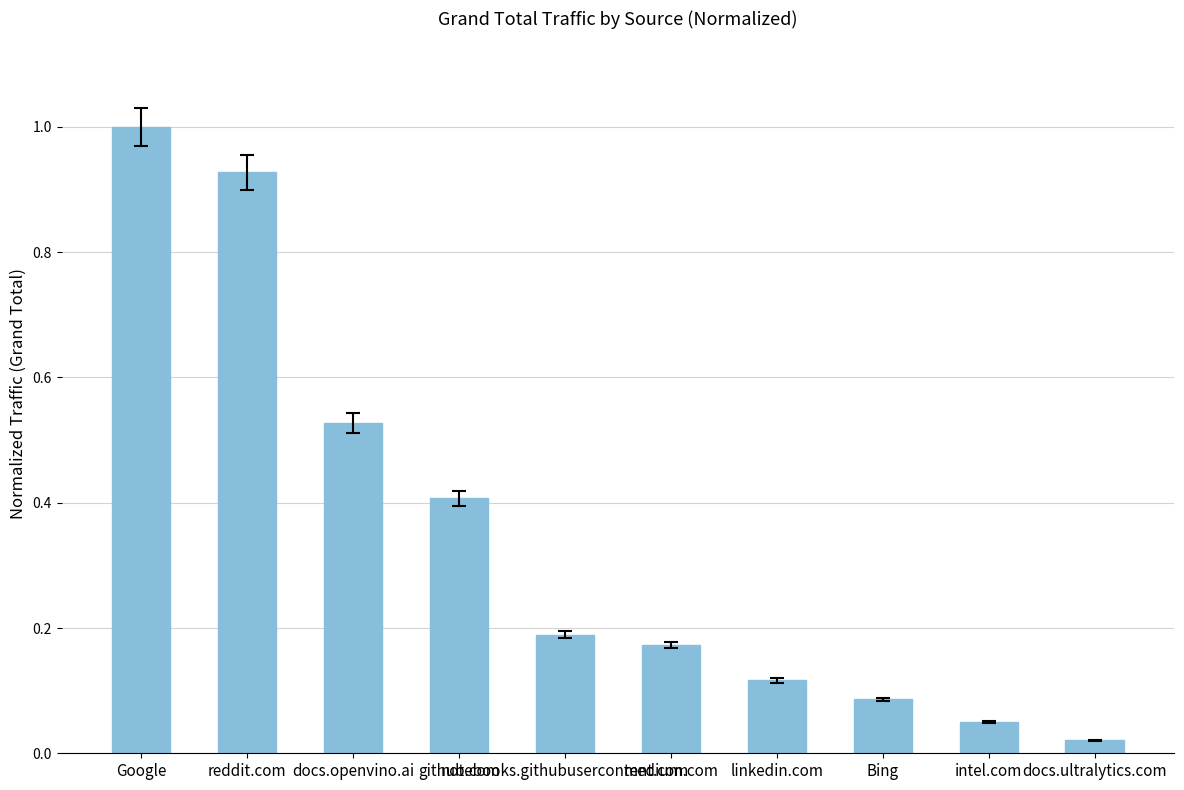

What position from the left is Google?

1